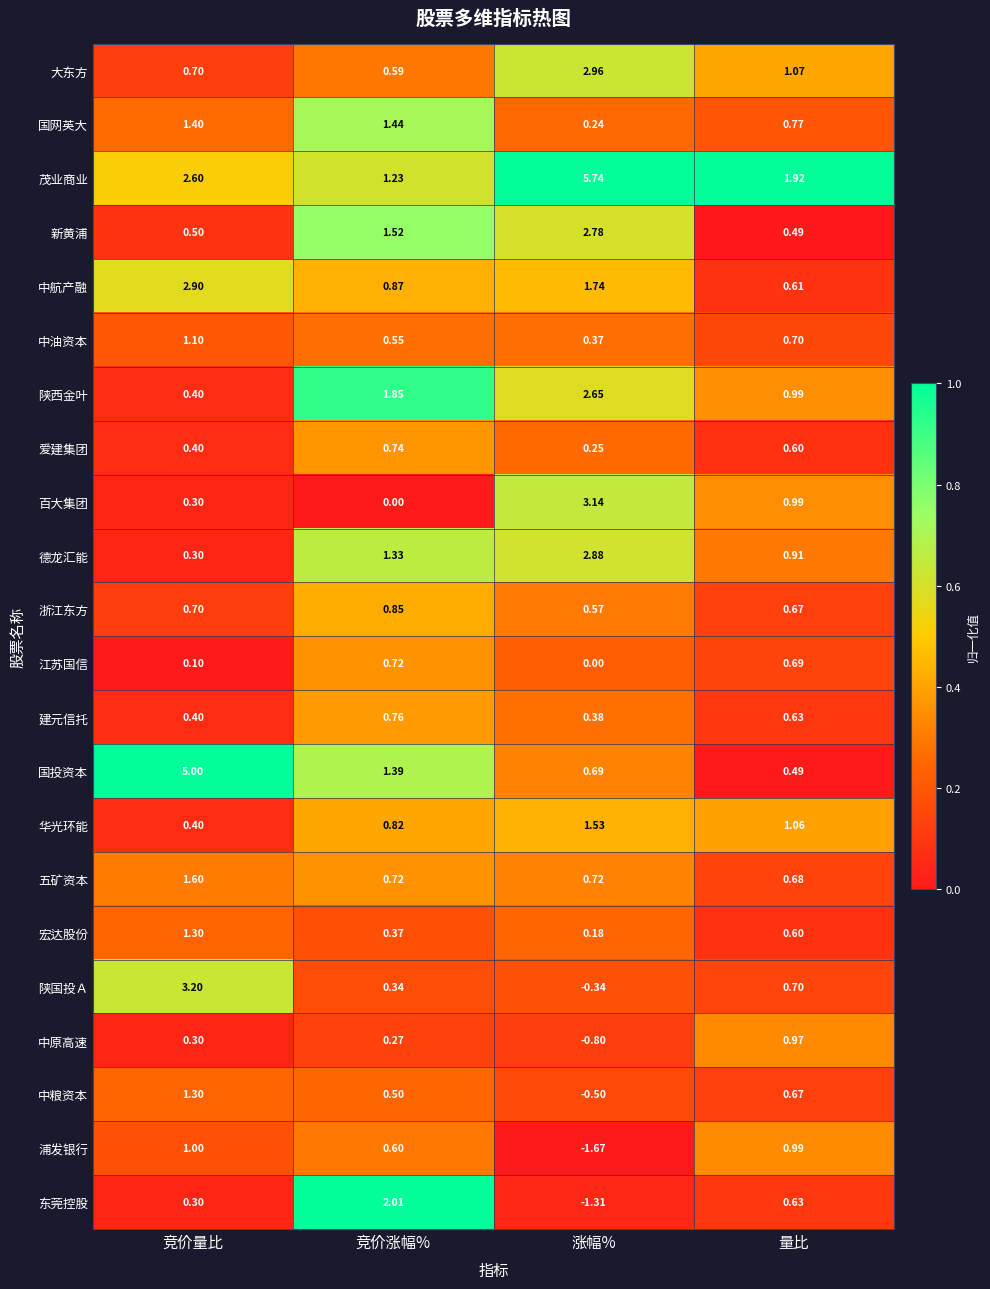

Which series changed the most between 竞价量比 and 量比?

国投资本